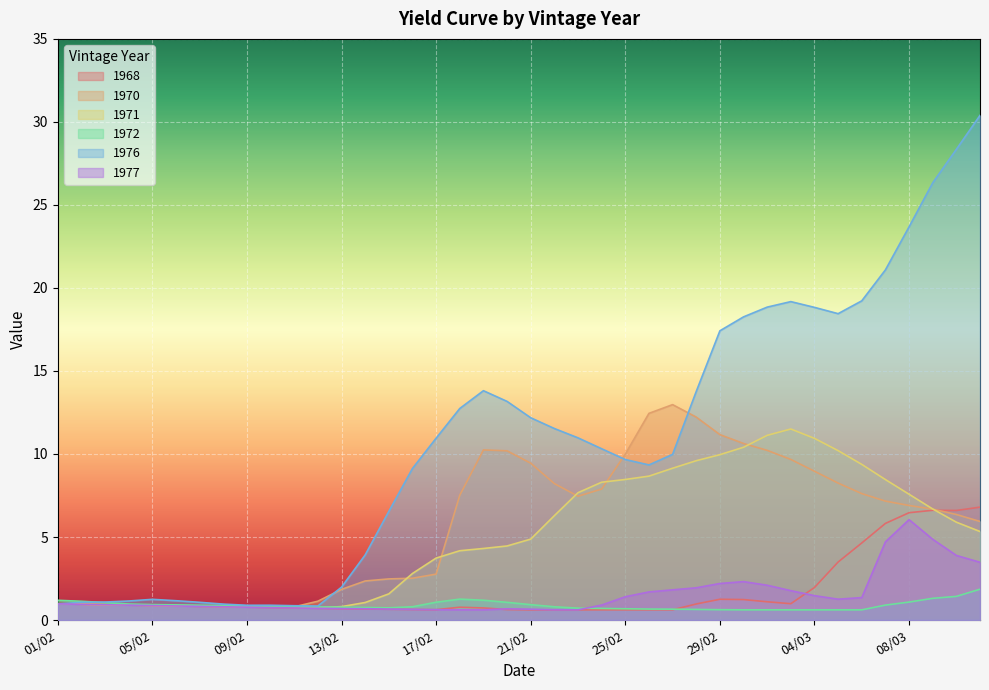

How many lines are shown in the chart?

6